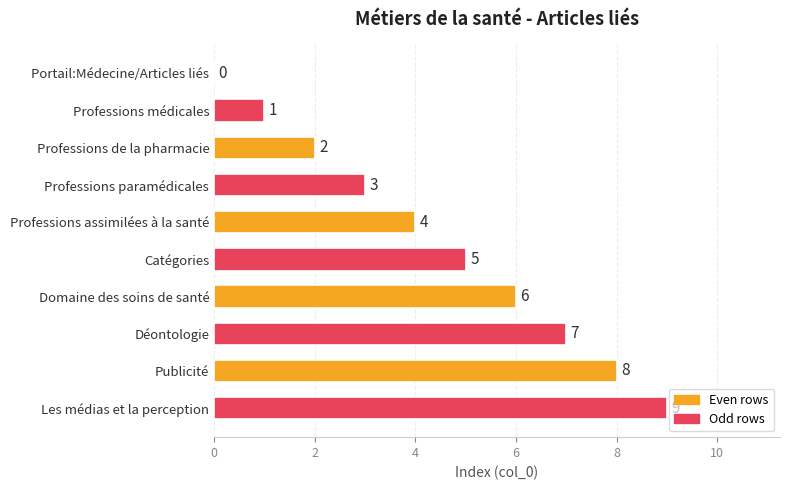

Between Déontologie and Catégories, which is larger?

Déontologie